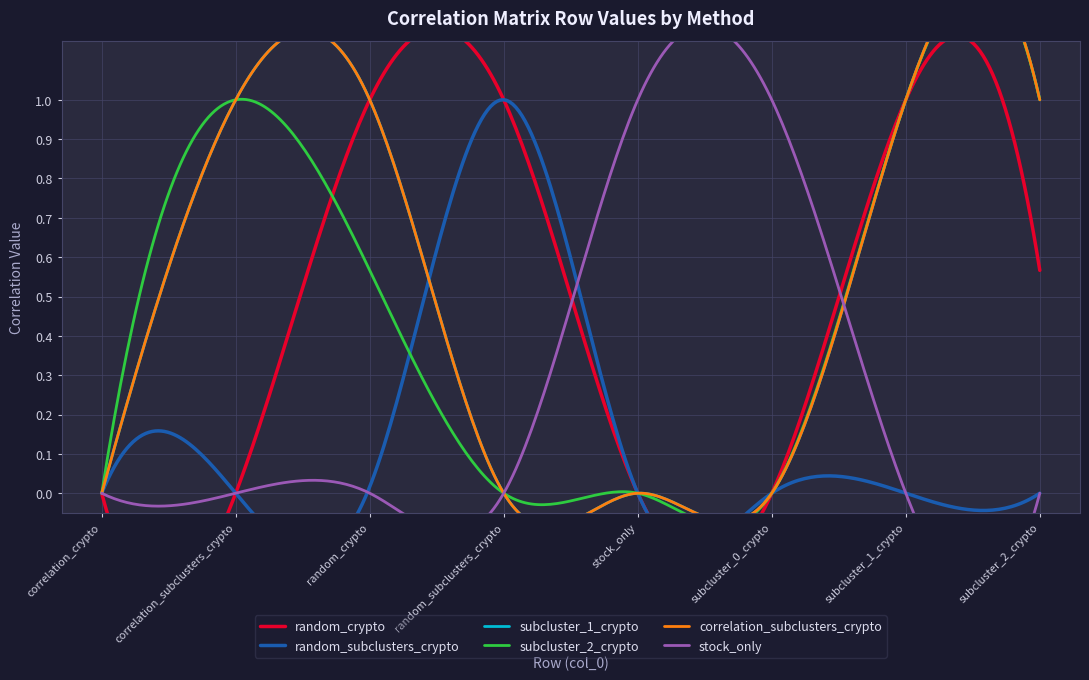

What is the sum of all subcluster_1_crypto values?

4.0